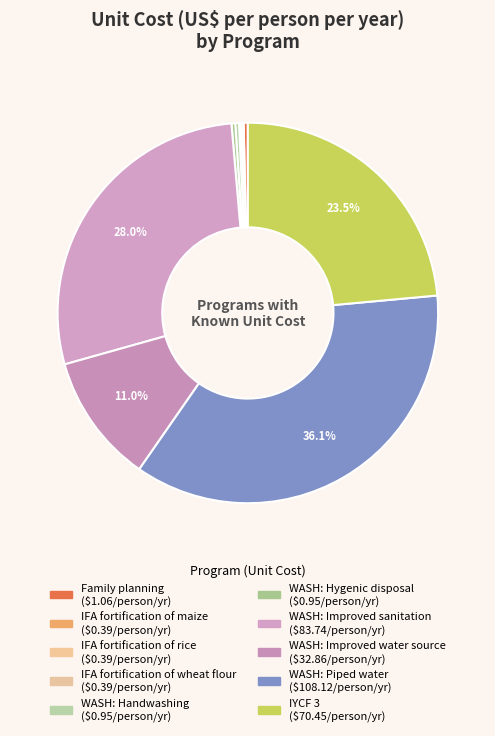

What is the change in value from WASH: Hygenic disposal to WASH: Improved water source?

+31.9